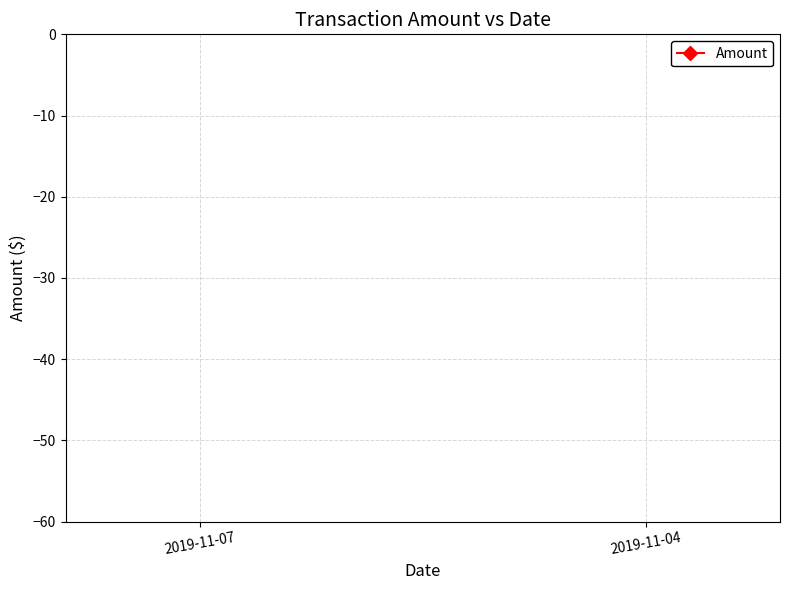

The value at 2019-11-07 is -100.8. True or false?

False